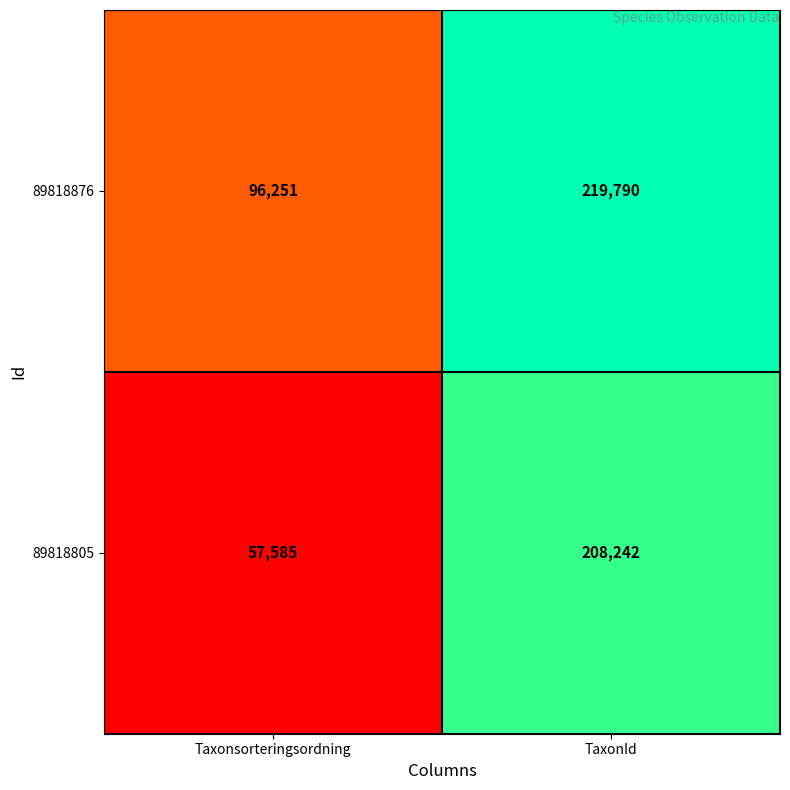

What is the approximate value of 89818805 at TaxonId?

208242